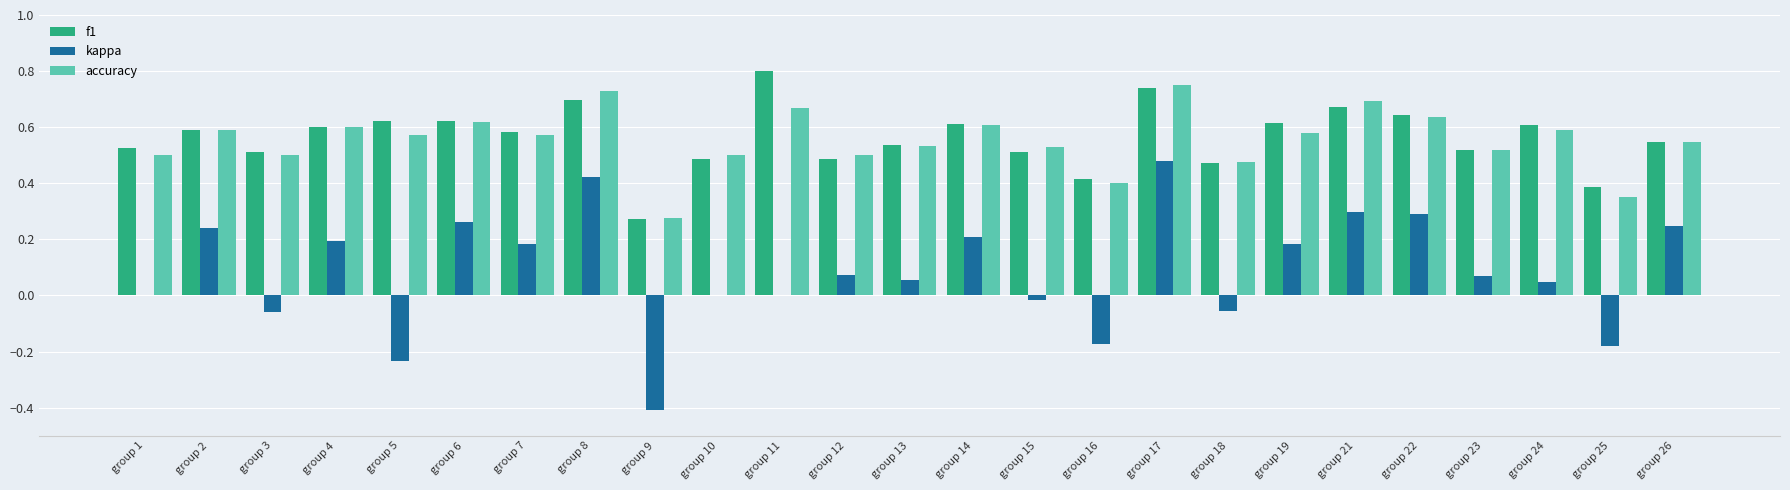

What is the sum of the f1 values at group 17 and group 8?

1.4